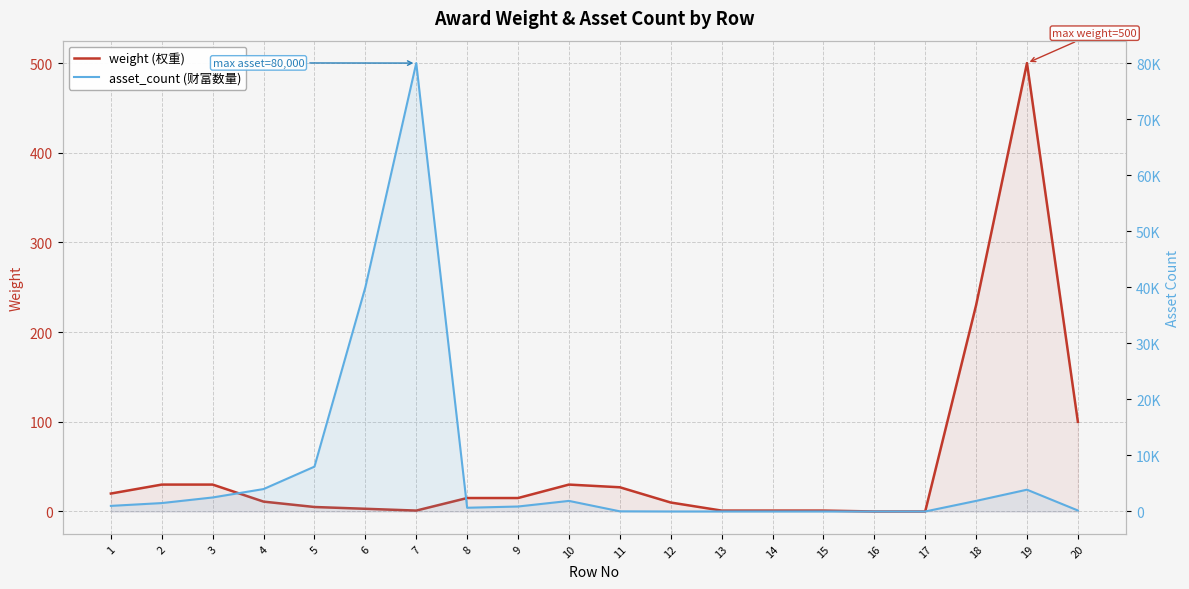

Between which two adjacent categories do asset_count (财富数量) and weight (权重) first intersect?

11 and 12